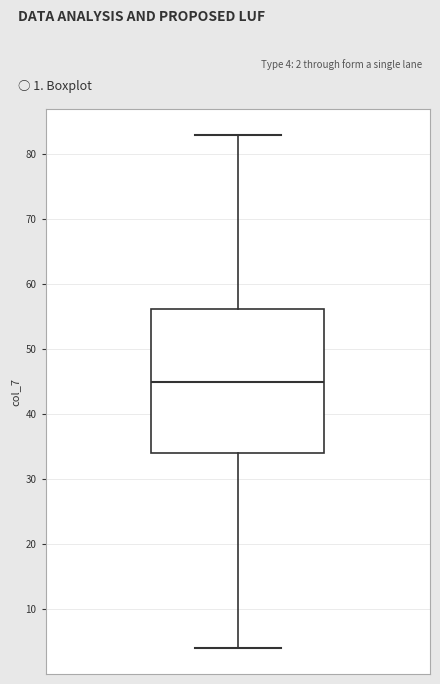

Read this box plot against the y-axis: the position of the median line, the range covered by the box, and the ends of both whiskers. The values are not printed on the chart, so give them approximately, as read against the axis.

median 45, box 34 to 56, whiskers 4 to 83